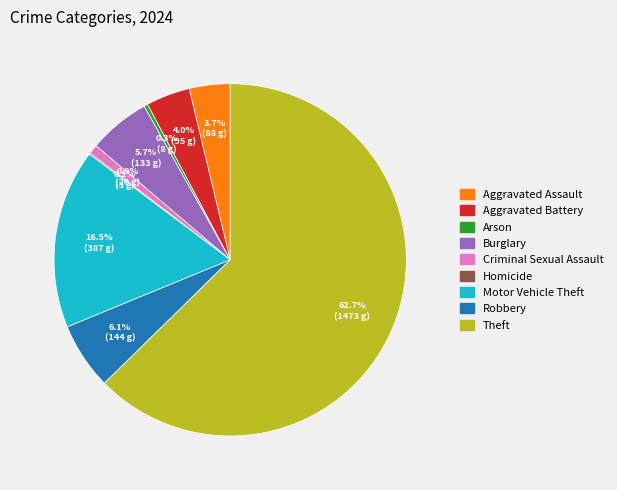

What portion of the pie excludes Aggravated Battery?

96.0%